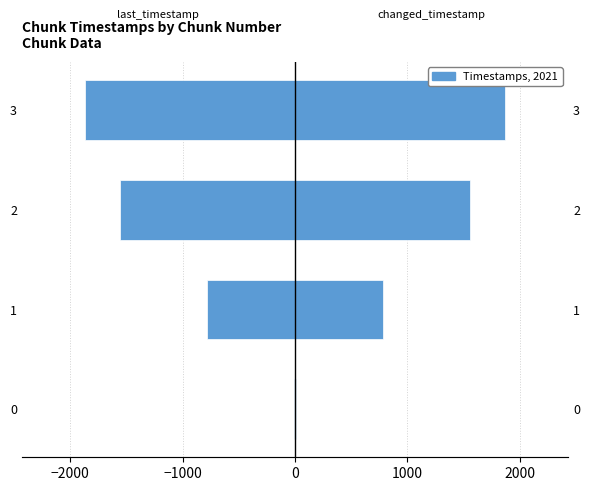

What is the value of the changed_timestamp bar at the 1st from the left?

10.0